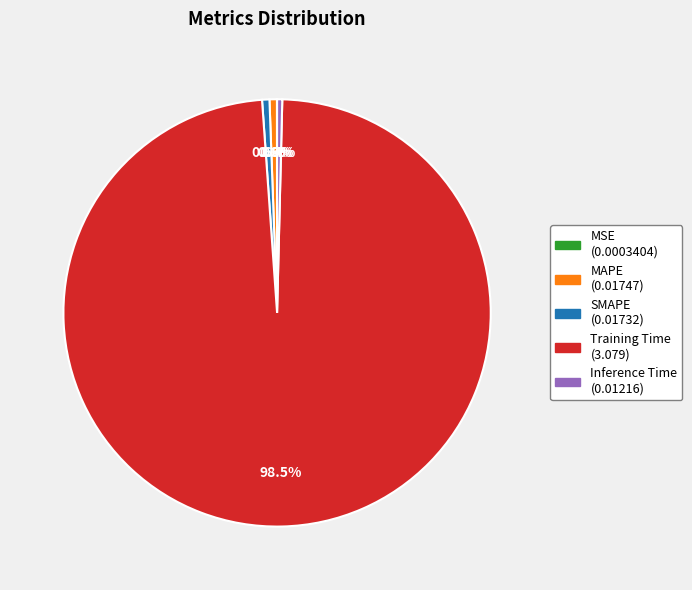

To the nearest percent, what is the difference between the largest and smallest slice percentages?

98%